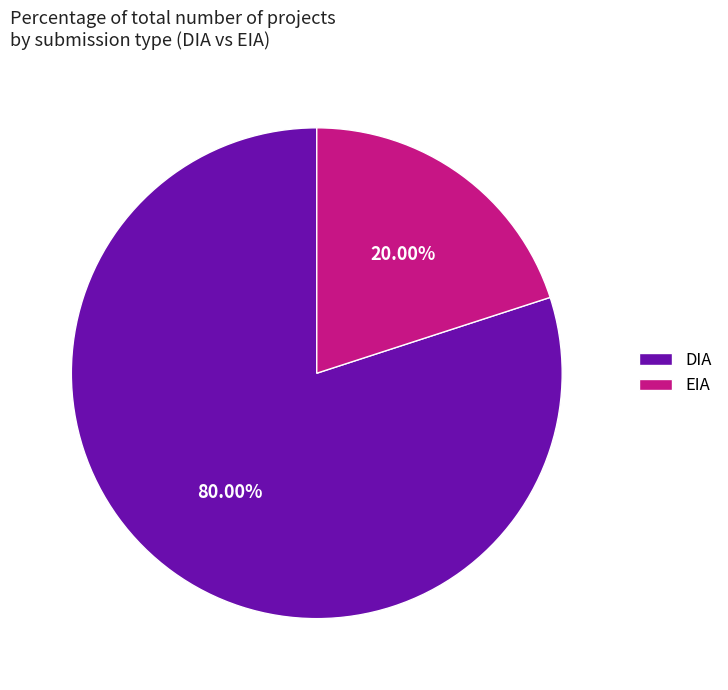

True or false: DIA accounts for 90% of the total.

False